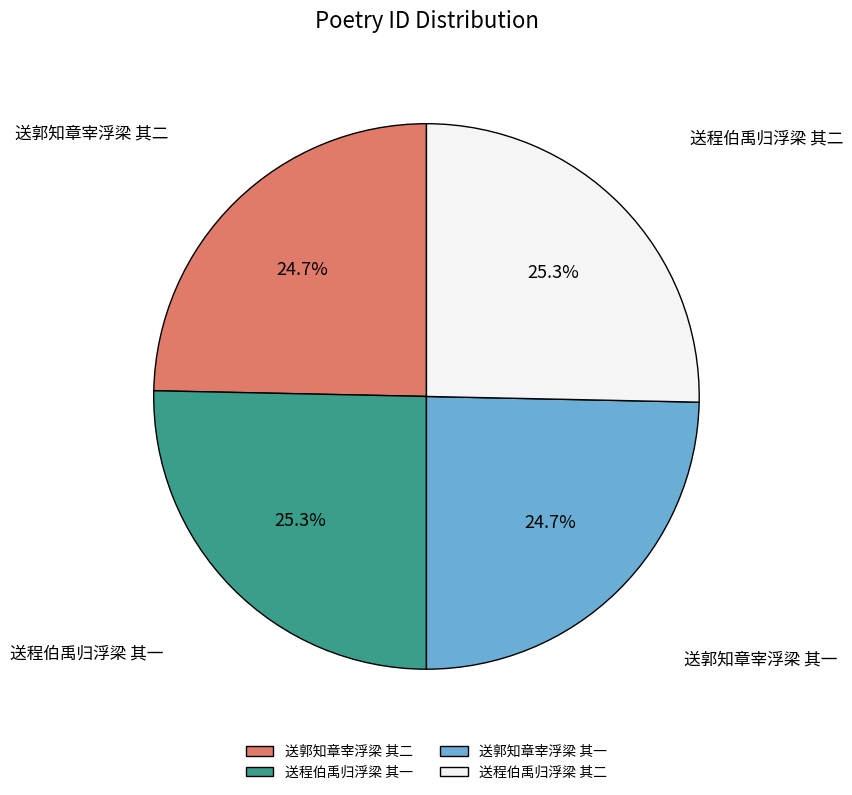

To the nearest percent, what is the average slice percentage?

25%